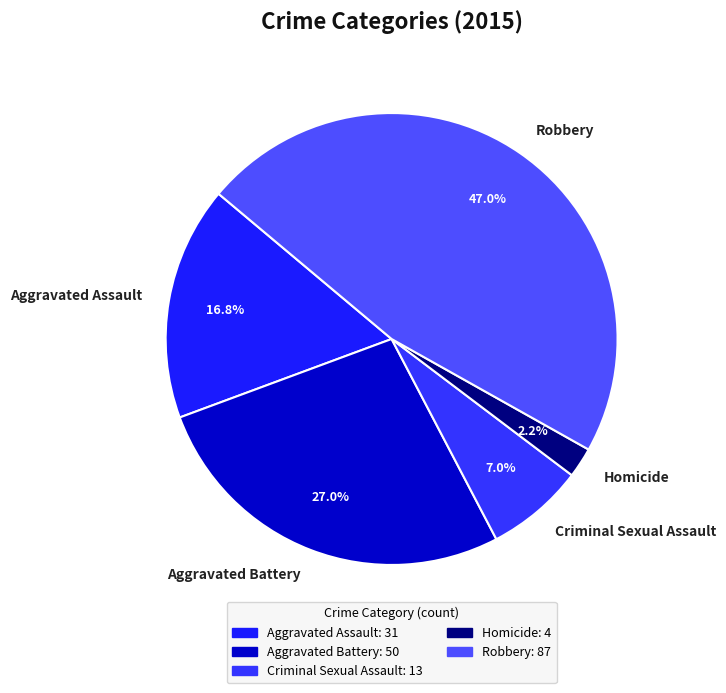

Approximately how many times larger is the value at Robbery compared to Criminal Sexual Assault?

6.7